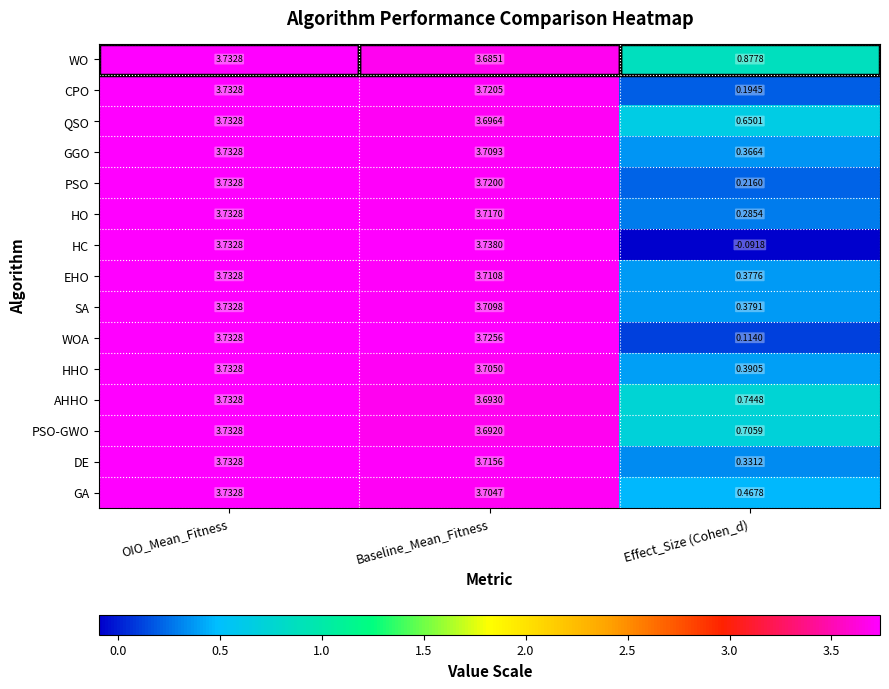

Which series has the largest total across all categories?

WO